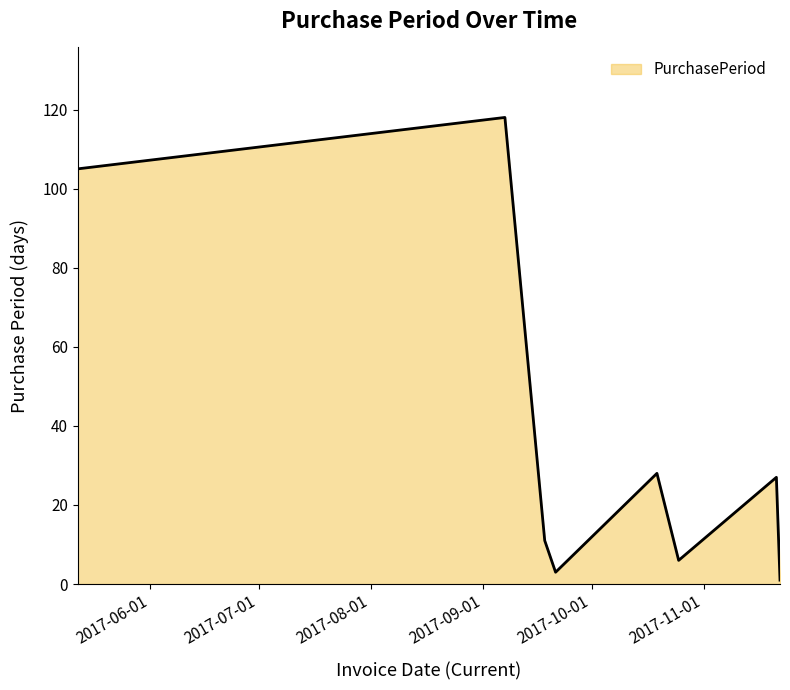

What is the difference between the second highest and minimum values?

104